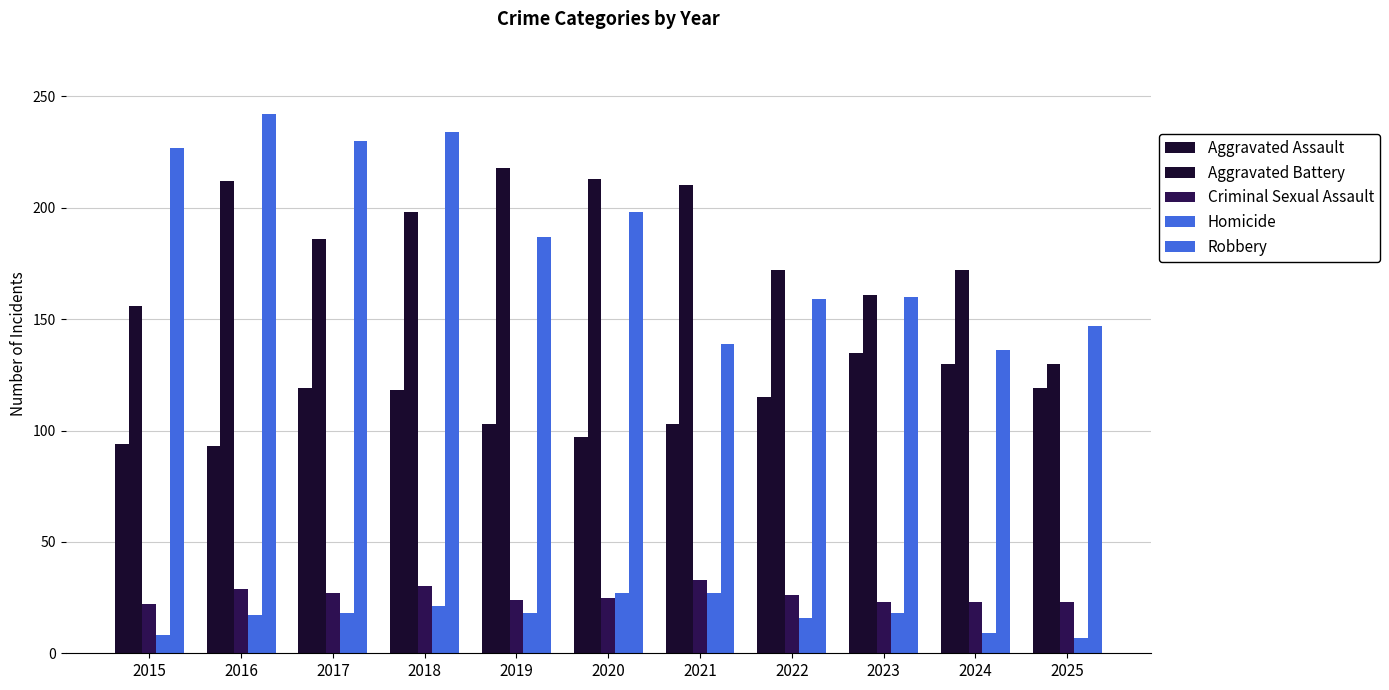

Reading left to right, what are all the values shown in this chart?

Aggravated Assault: 2015=94	2016=93	2017=119	2018=118	2019=103	2020=97	2021=103	2022=115	2023=135	2024=130	2025=119
Aggravated Battery: 2015=156	2016=212	2017=186	2018=198	2019=218	2020=213	2021=210	2022=172	2023=161	2024=172	2025=130
Criminal Sexual Assault: 2015=22	2016=29	2017=27	2018=30	2019=24	2020=25	2021=33	2022=26	2023=23	2024=23	2025=23
Homicide: 2015=8	2016=17	2017=18	2018=21	2019=18	2020=27	2021=27	2022=16	2023=18	2024=9	2025=7
Robbery: 2015=227	2016=242	2017=230	2018=234	2019=187	2020=198	2021=139	2022=159	2023=160	2024=136	2025=147